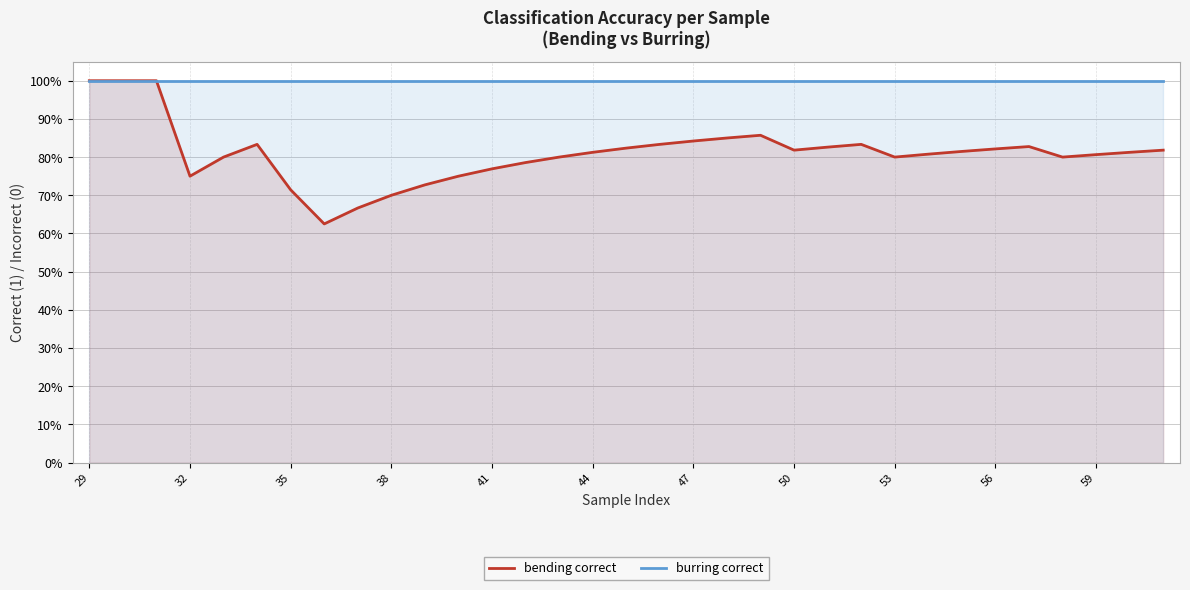

What are all the series names shown in the legend?

bending correct, burring correct